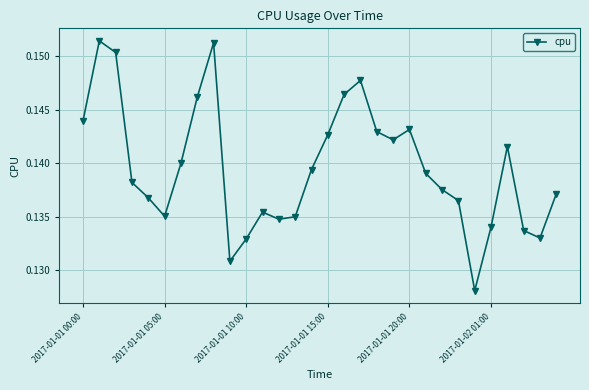

How many points are higher than both their immediate neighbors (excluding endpoints)?

6